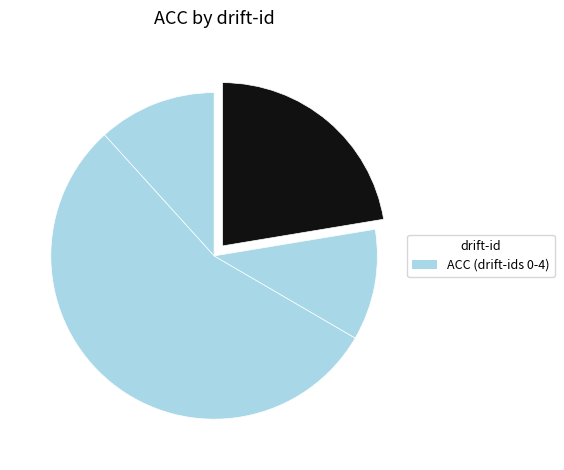

How many segments does this pie chart have?

4